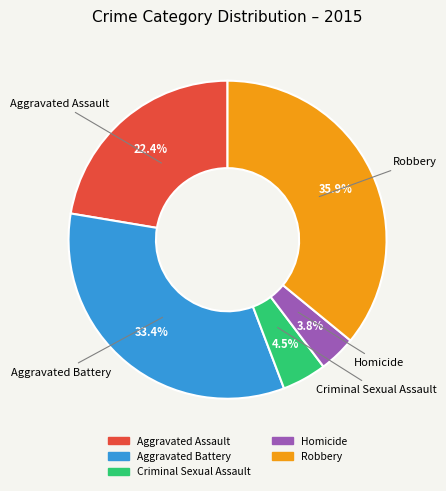

Combined, what portion of the pie is Aggravated Battery and Homicide?

37.2%